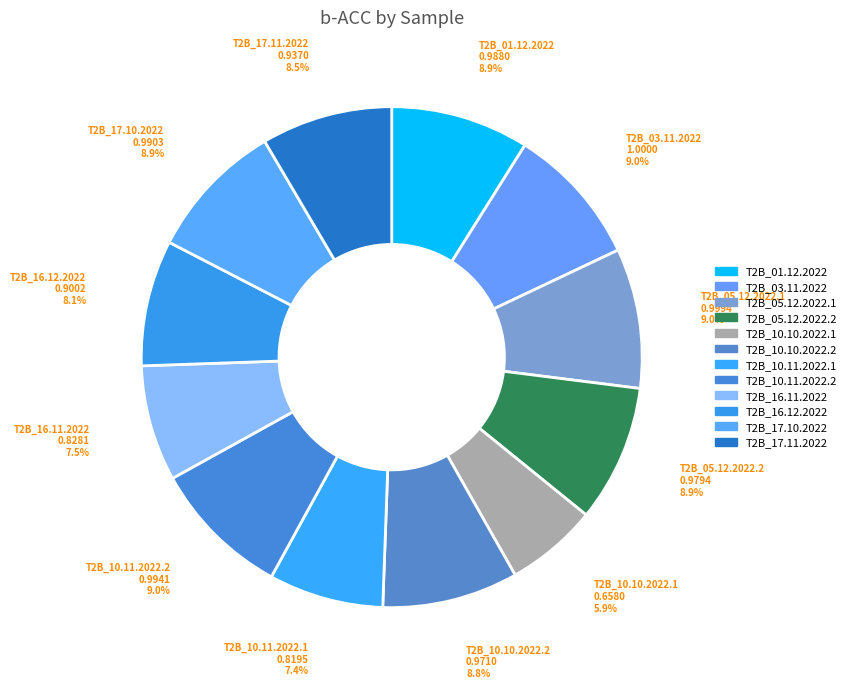

To the nearest percent, what is the average slice percentage?

8%